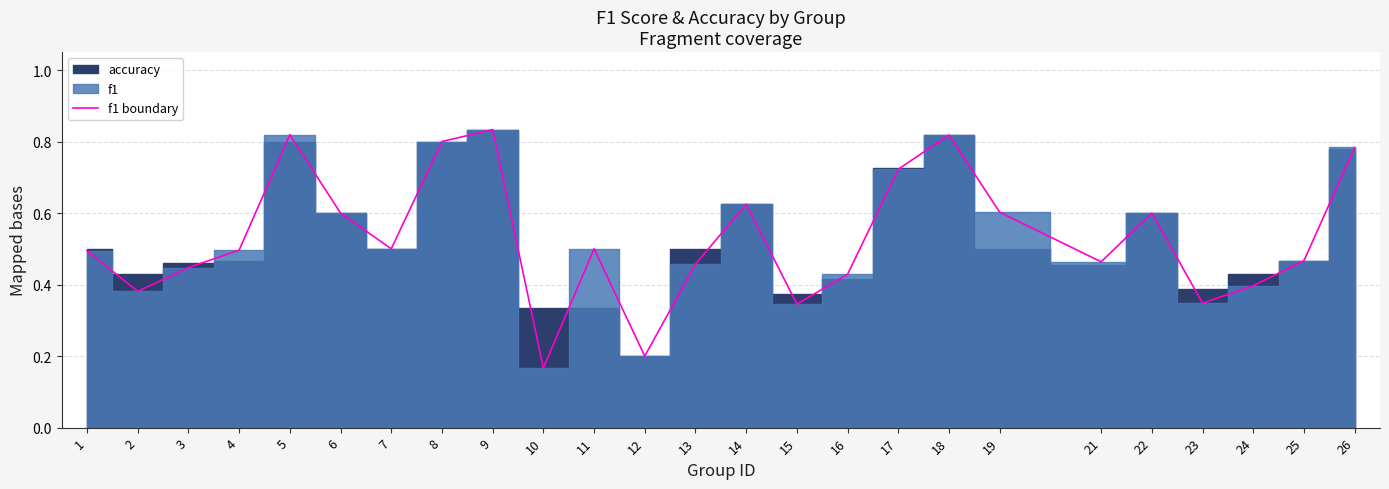

List the labels in order of value, largest first.

9, 5, 18, 8, 26, 17, 14, 19, 6, 22, 7, 11, 4, 1, 25, 21, 13, 3, 16, 24, 2, 23, 15, 12, 10